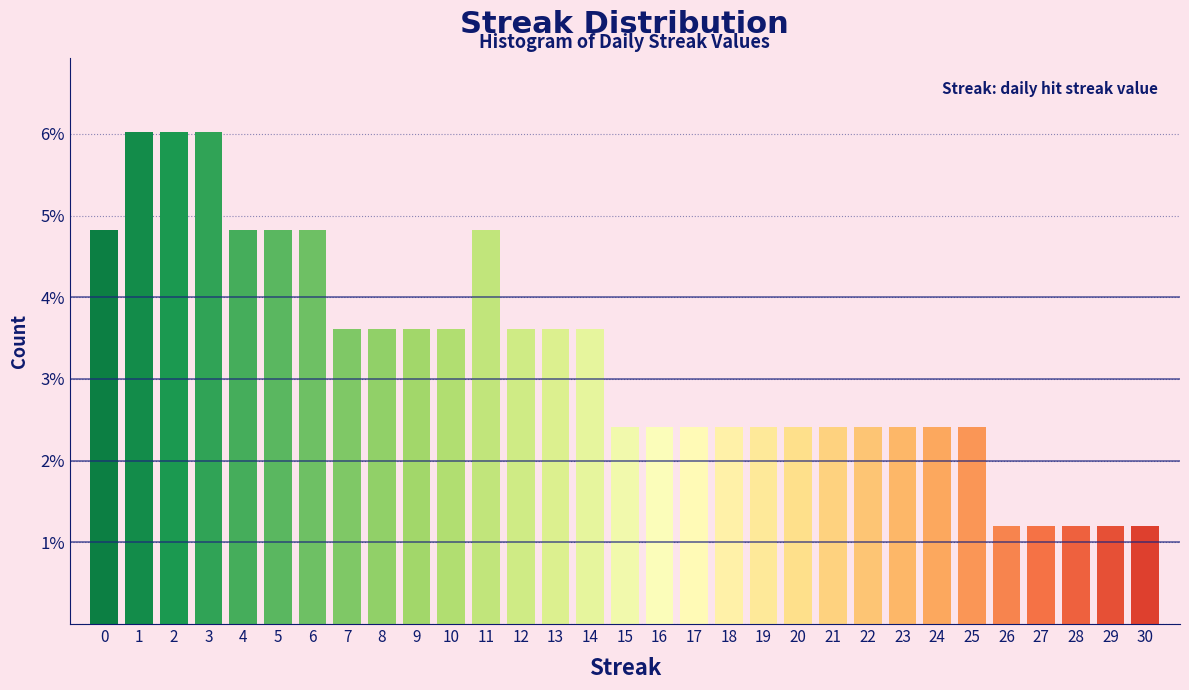

What is the height of the bar covering 7.5 to 8.5 on the x-axis? The values are not printed on the chart, so give them approximately, as read against the axis.

3.6